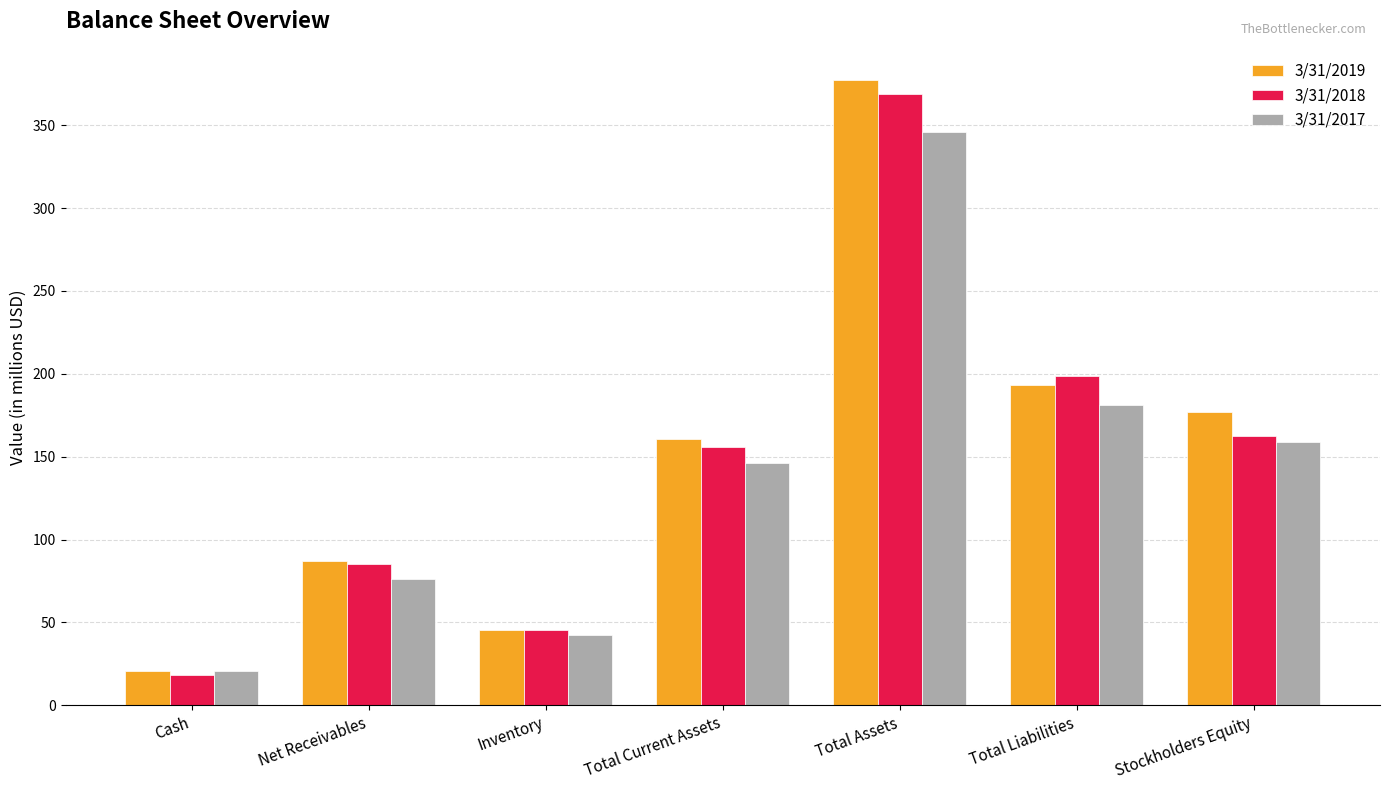

What is the label of the 2nd bar from the right?

Total Liabilities